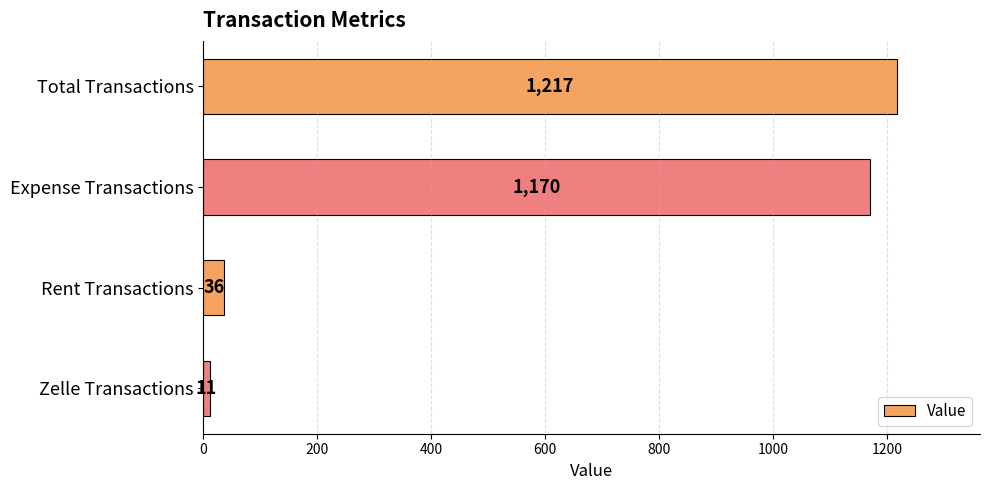

Is it true that the value at Expense Transactions is 1170?

True